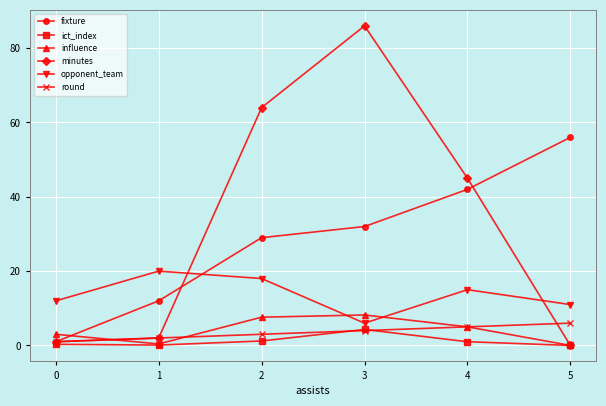

At which label does opponent_team first exceed 15?

1